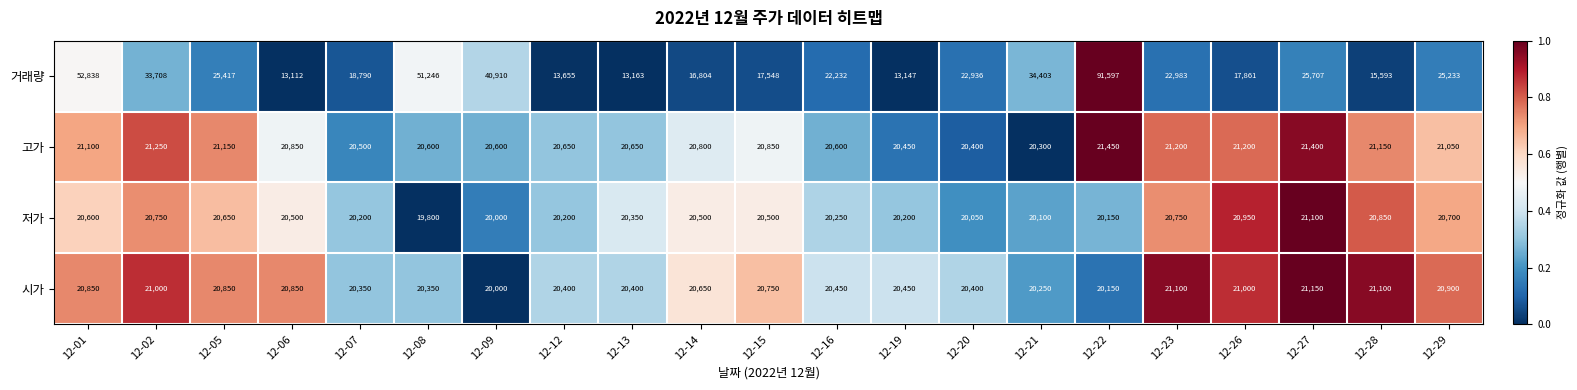

The value of 거래량 at 12-08 is 18154. True or false?

False